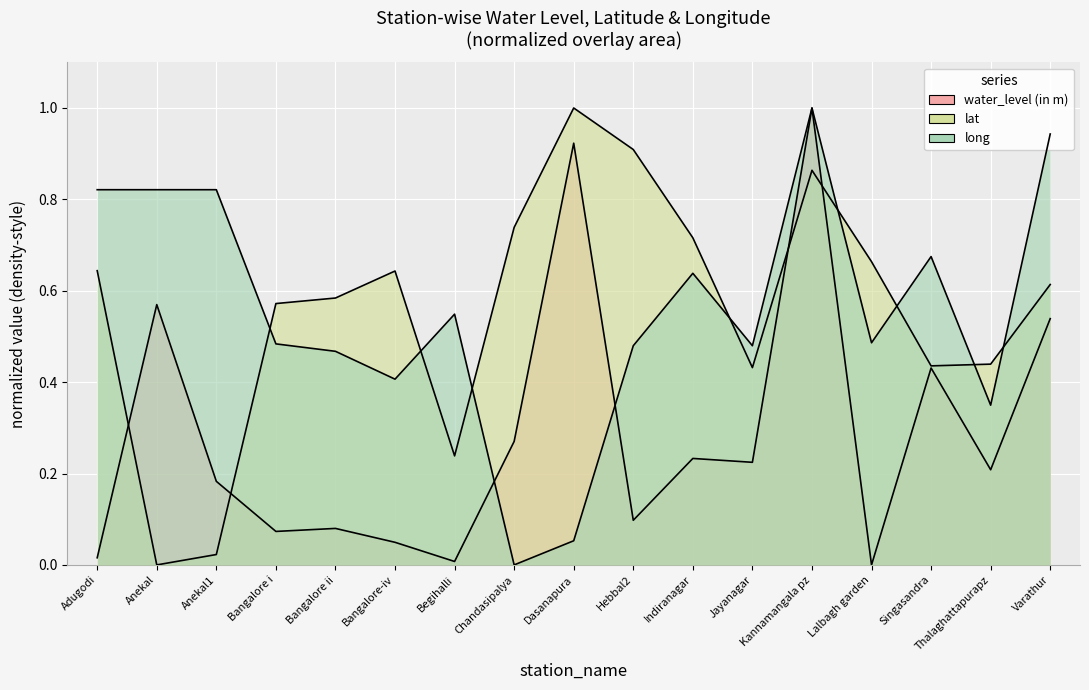

How many intersections are there between long and lat?

8